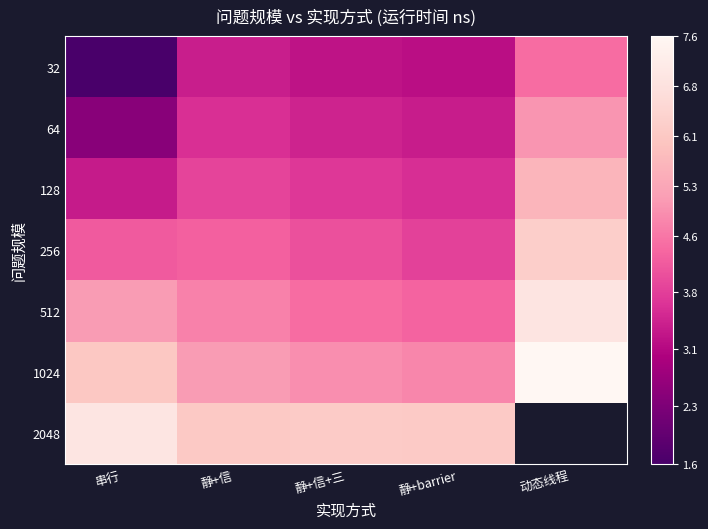

True or false: 128 has a value of 1.4 at 静+barrier.

False